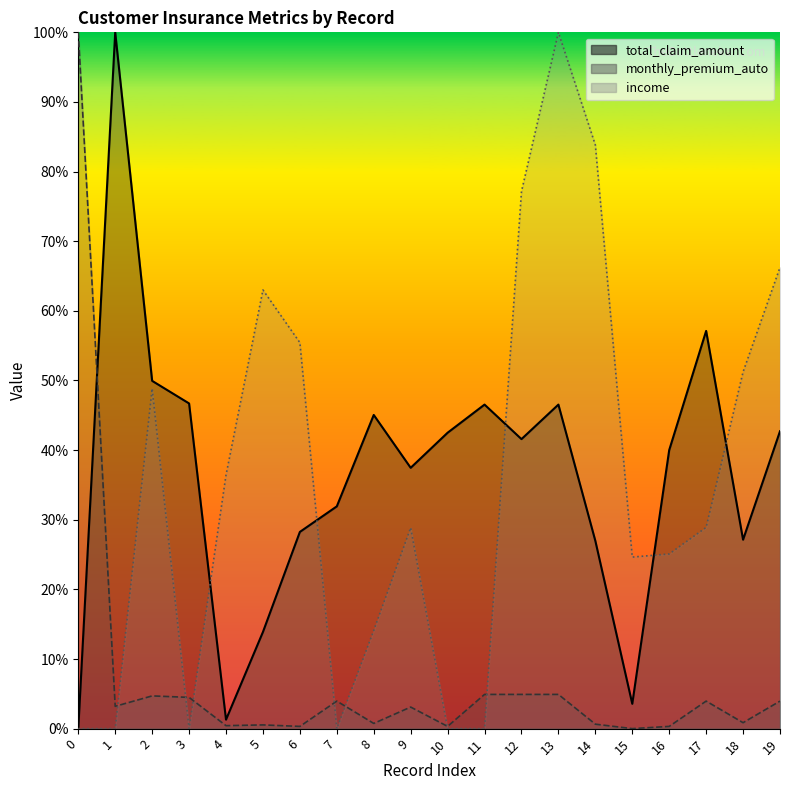

What is the approximate value of monthly_premium_auto at 18?

0.9